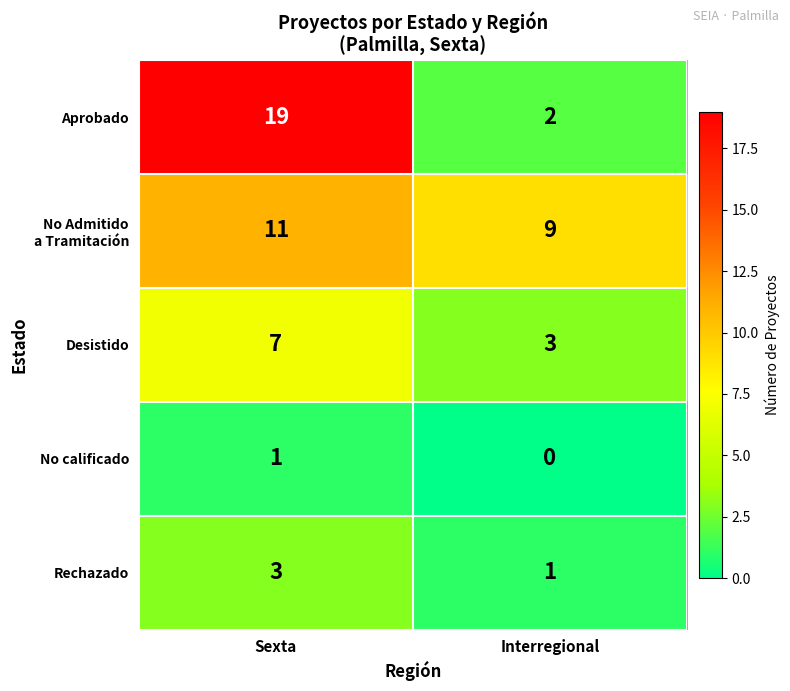

Which series has the largest total across all categories?

Aprobado